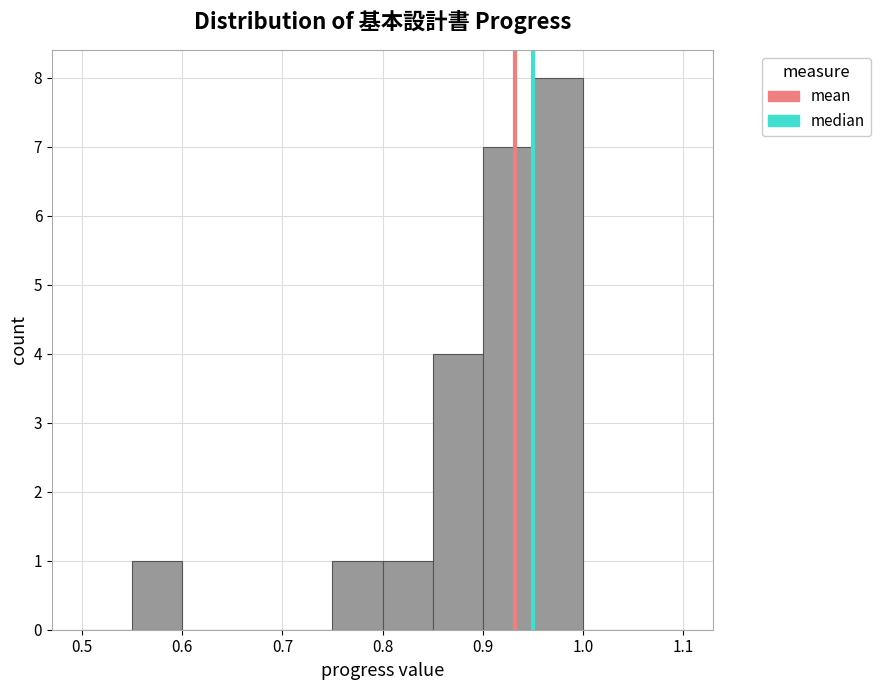

Reading left to right, transcribe this chart: for each bar, give the range it covers on the x-axis and its height. The values are not printed on the chart, so give them approximately, as read against the axis.

0.50 to 0.55: 0
0.55 to 0.60: 1
0.60 to 0.65: 0
0.65 to 0.70: 0
0.70 to 0.75: 0
0.75 to 0.80: 1
0.80 to 0.85: 1
0.85 to 0.90: 4
0.90 to 0.95: 7
0.95 to 1.00: 8
1.00 to 1.05: 0
1.05 to 1.10: 0